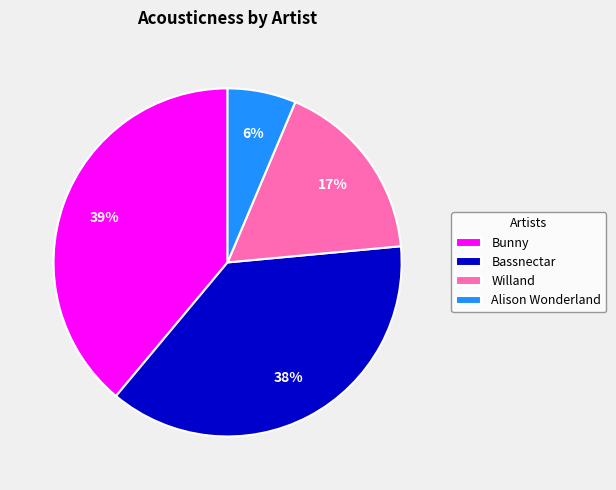

To the nearest percent, what portion does Willand represent?

17%